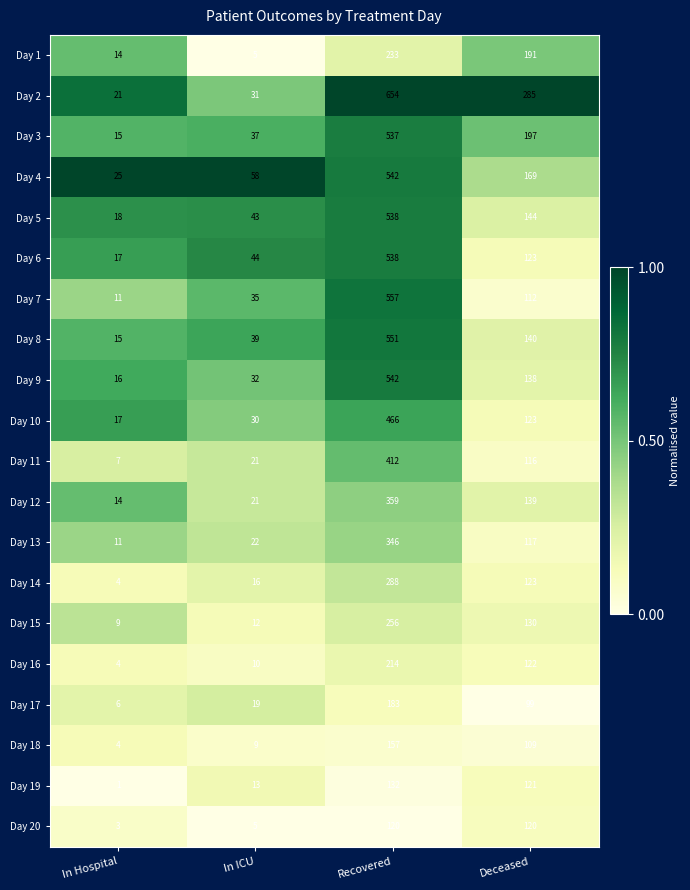

Rank the categories by Day 4 value from highest to lowest.

Recovered, Deceased, In ICU, In Hospital